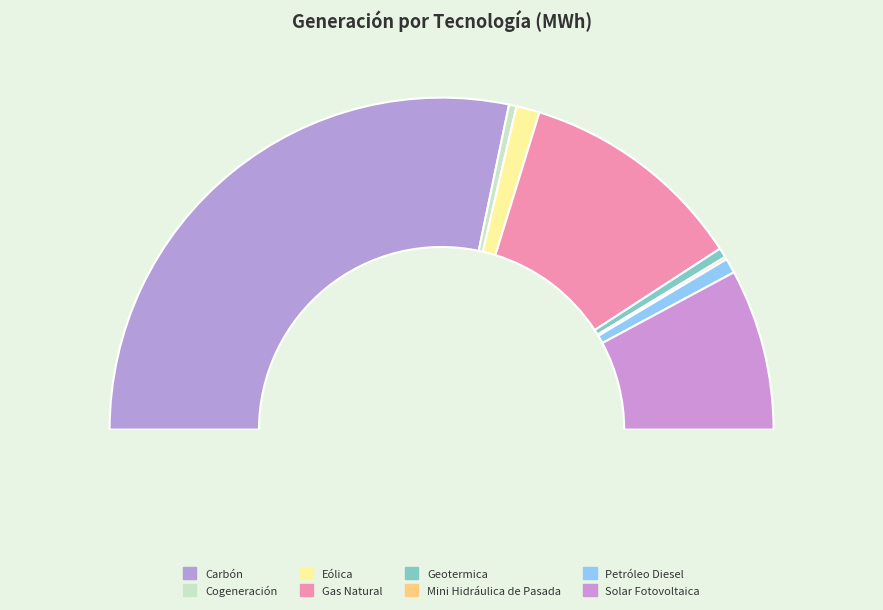

Rank the categories by value from lowest to highest.

Mini Hidráulica de Pasada, Cogeneración, Geotermica, Petróleo Diesel, Eólica, Solar Fotovoltaica, Gas Natural, Carbón